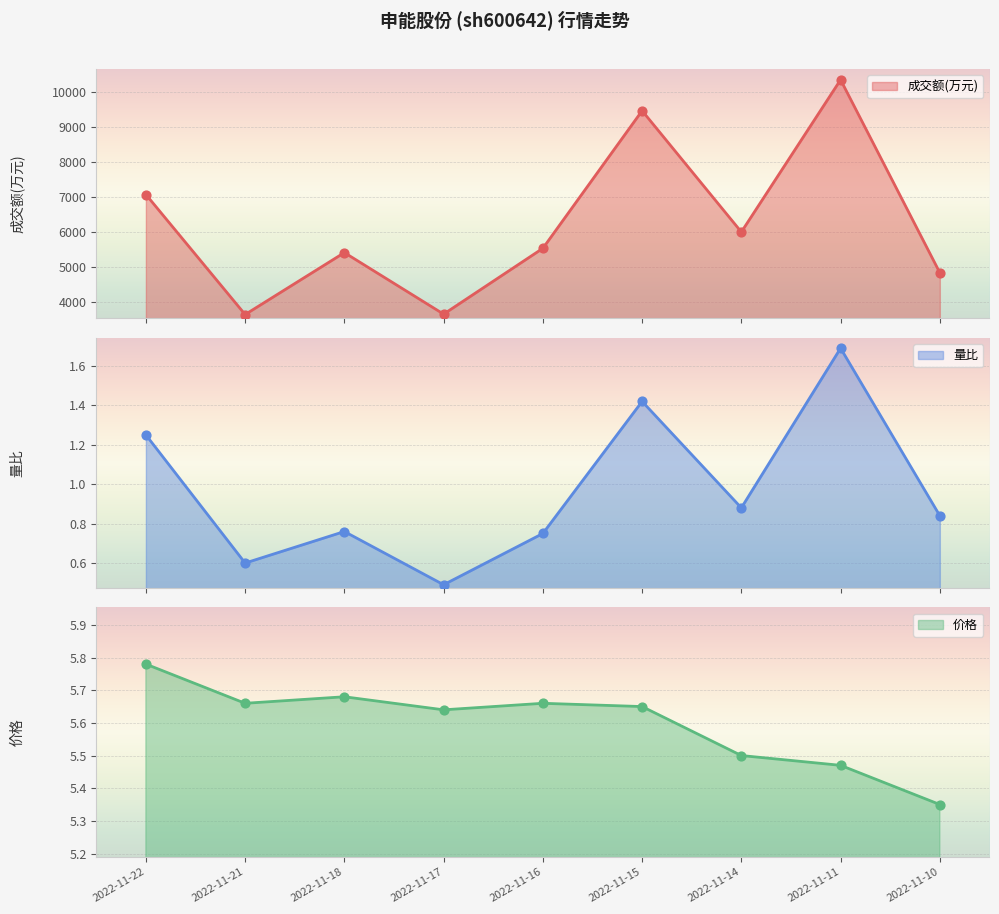

Is the value of 价格 at 2022-11-15 greater than the value of 成交额(万元) at 2022-11-16?

No